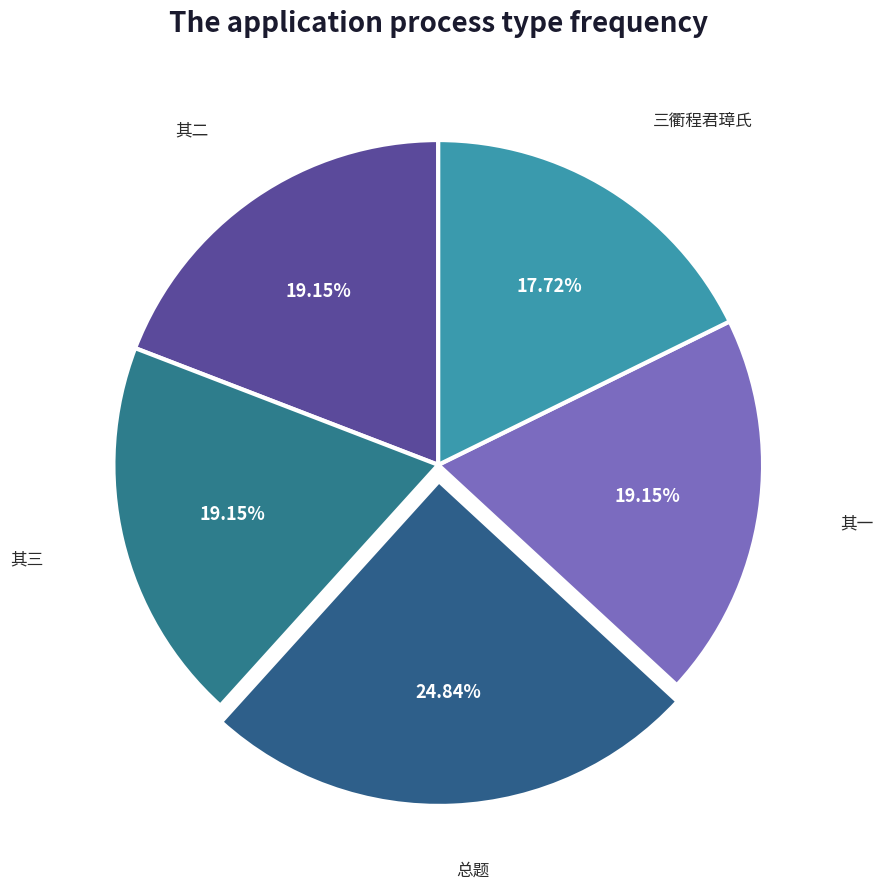

Between 三衢程君璋氏 and 其二, which is larger?

其二